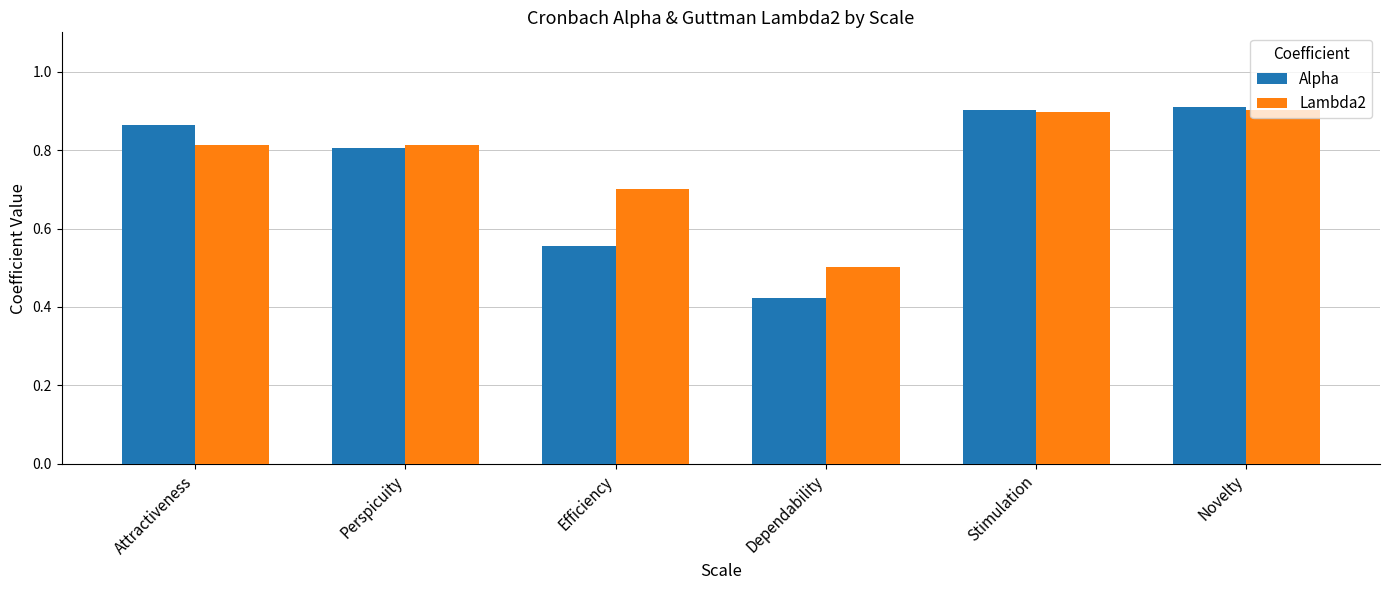

List the series in order of their overall mean, highest first.

Lambda2, Alpha